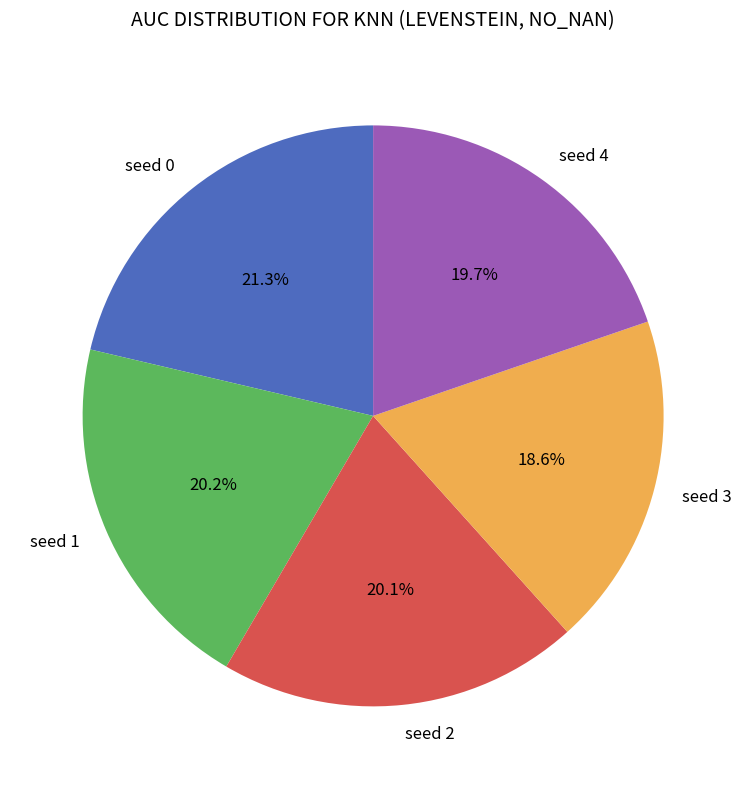

What percentage do seed 1 and seed 2 together represent?

40.3%